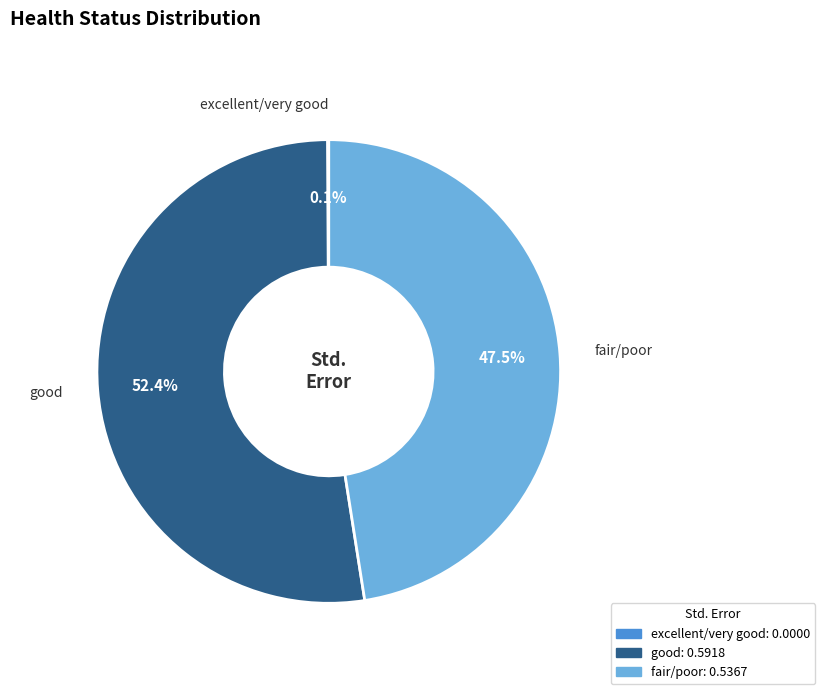

Which category accounts for the majority?

good